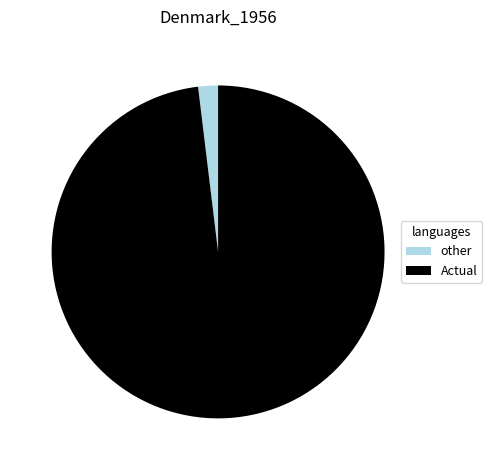

Is the sum of Actual and other greater than half?

Yes